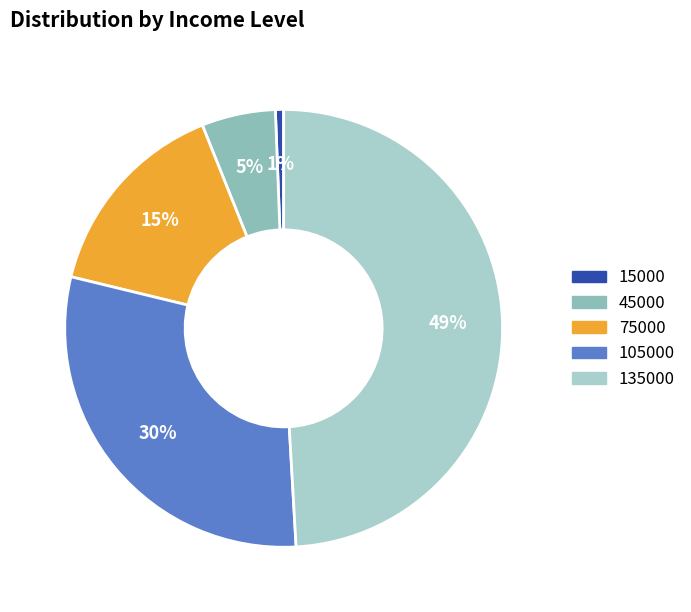

Does 15000 represent more than half of the total?

No